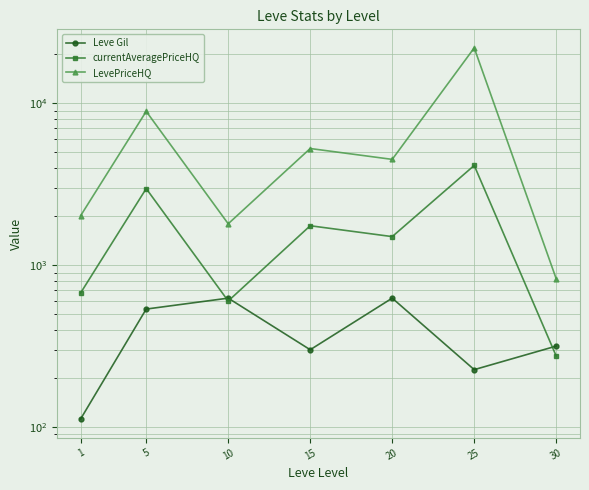

True or false: Leve Gil and LevePriceHQ intersect in this chart.

False